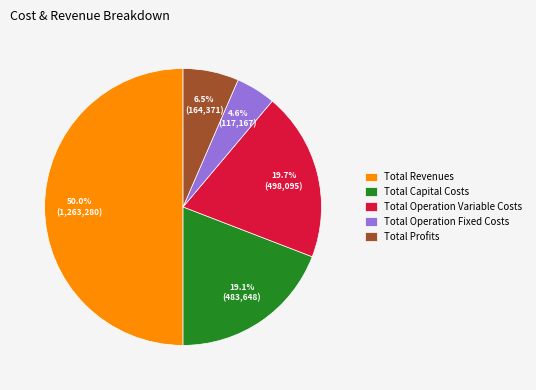

Between Total Operation Variable Costs and Total Operation Fixed Costs, which is larger?

Total Operation Variable Costs